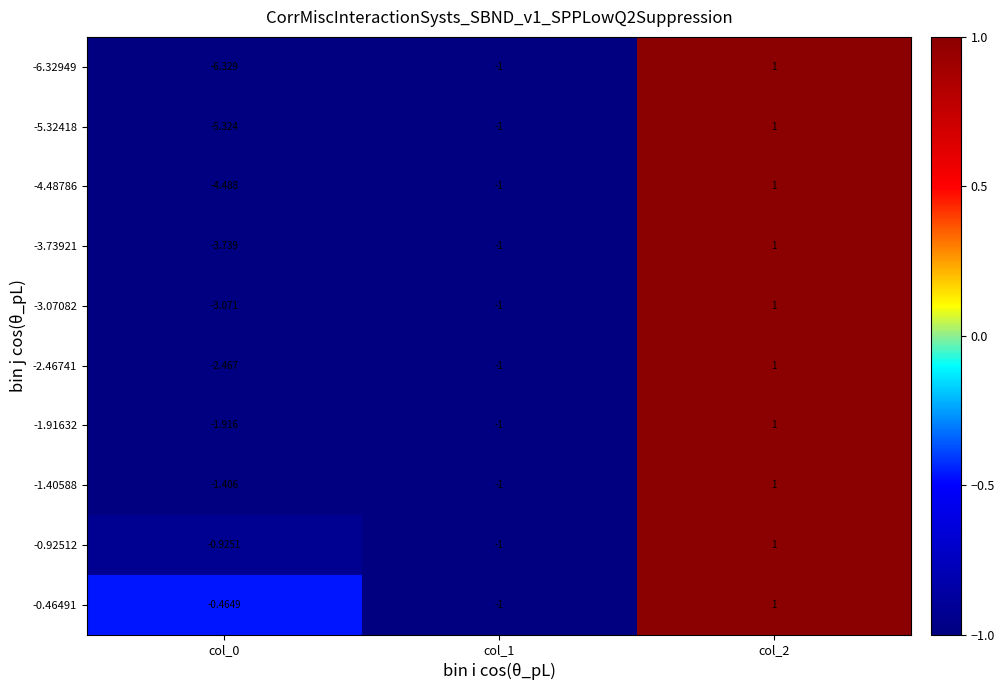

At how many categories does at least one series exceed -5?

3